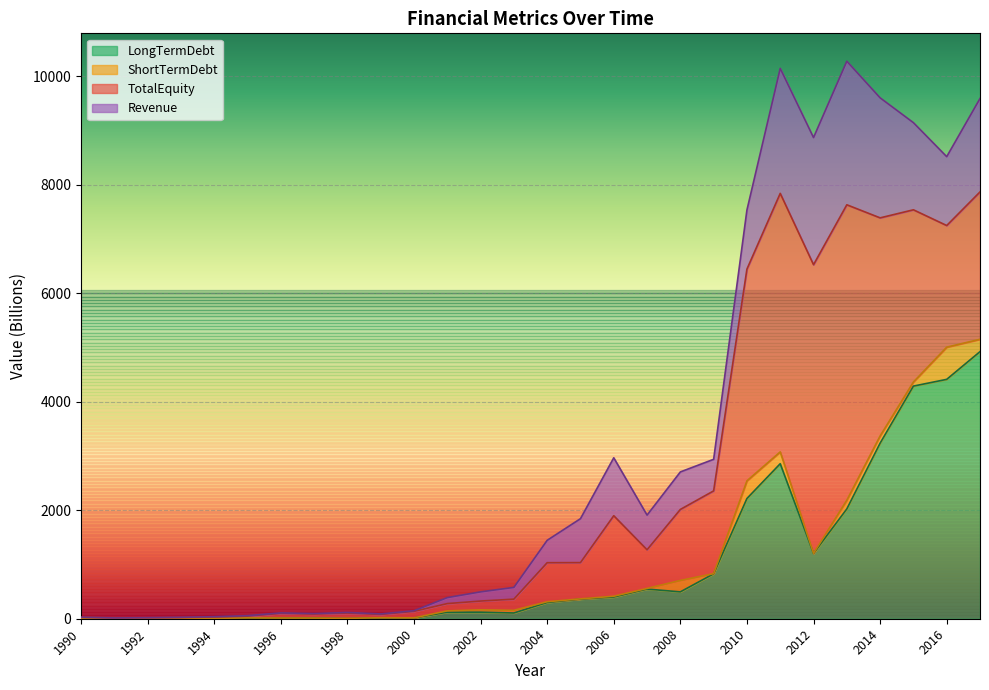

In ShortTermDebt, how many points are higher than both neighbors (excluding endpoints)?

10